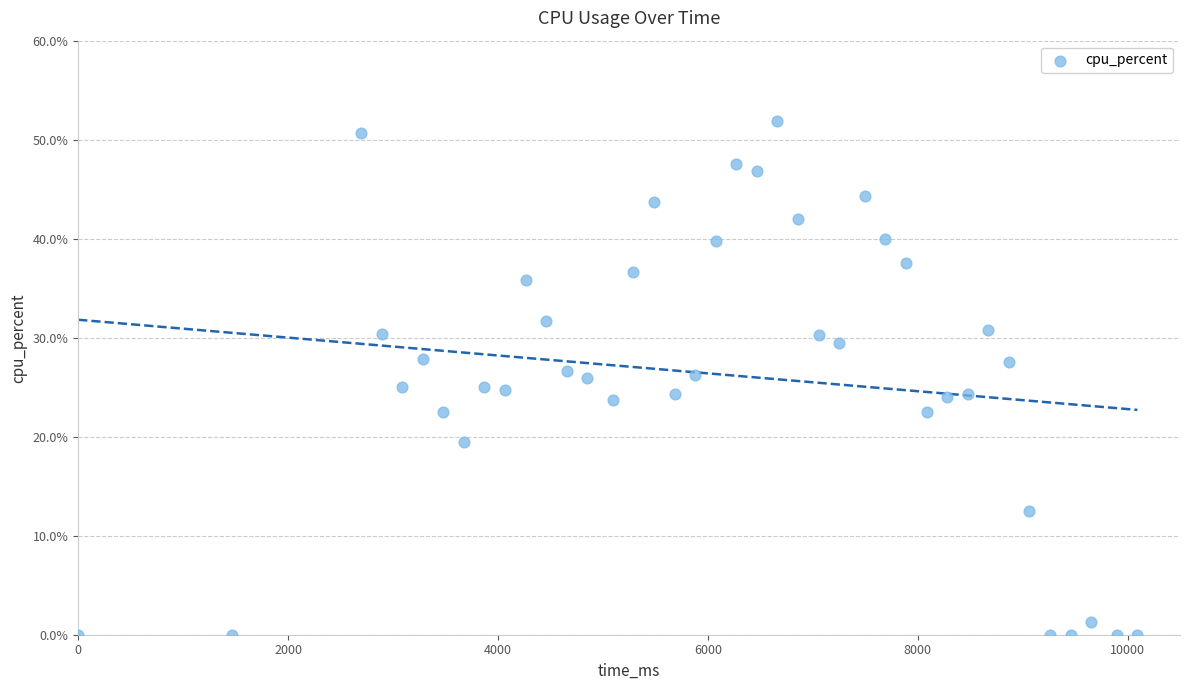

What is the range of X values (max minus min)?

10094.0